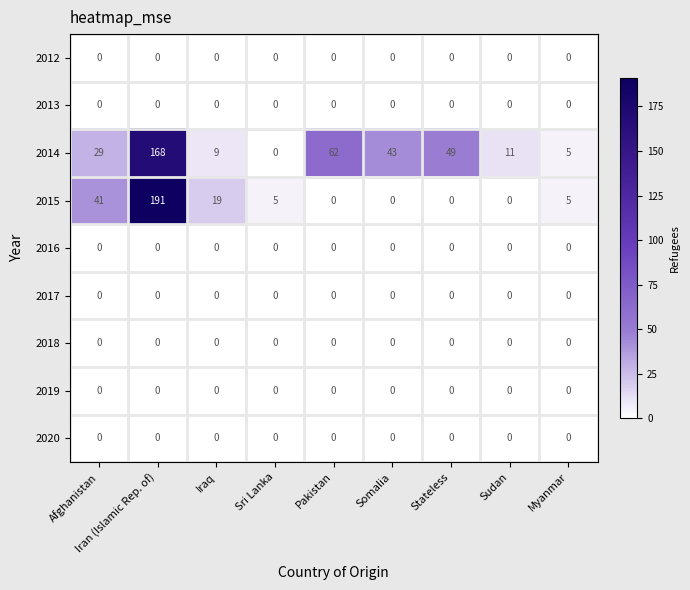

What is the greatest value displayed?

191